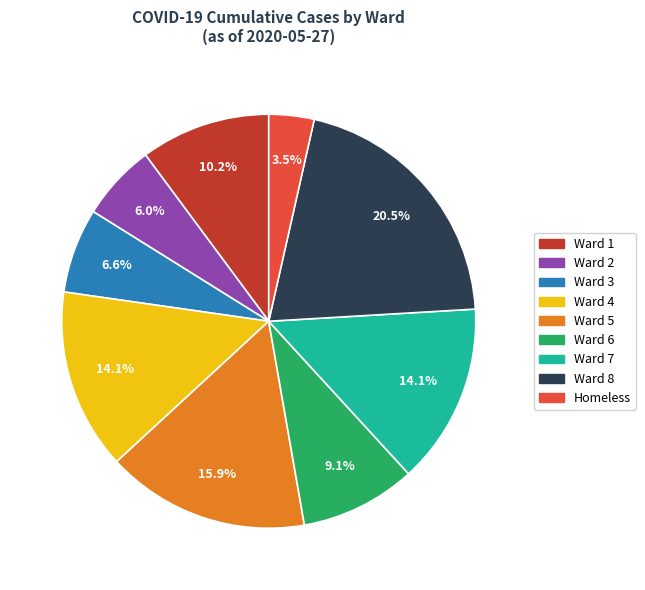

How many segments does this pie chart have?

9